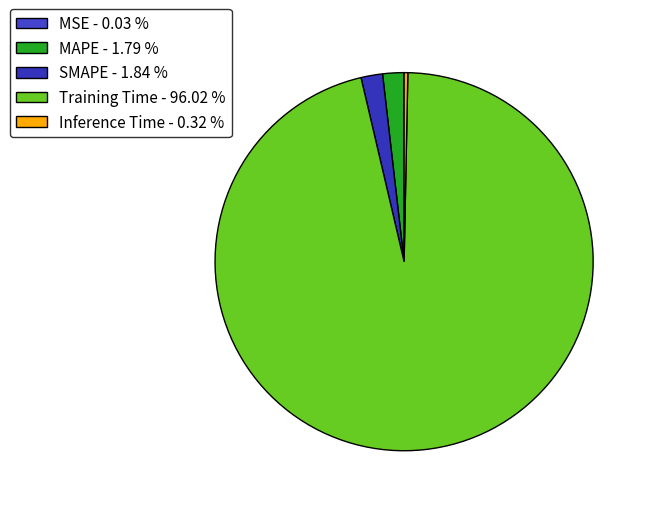

To the nearest percent, what portion does Training Time represent?

96%